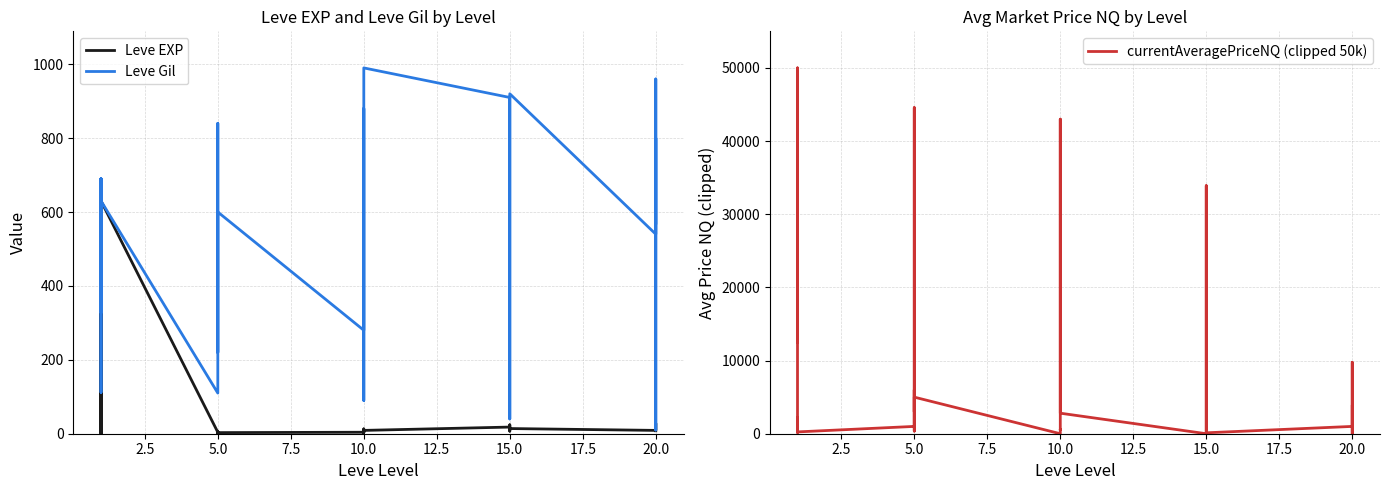

Is the value of Leve Gil at 14 greater than the value of currentAveragePriceNQ (clipped 50k) at 10.0?

No